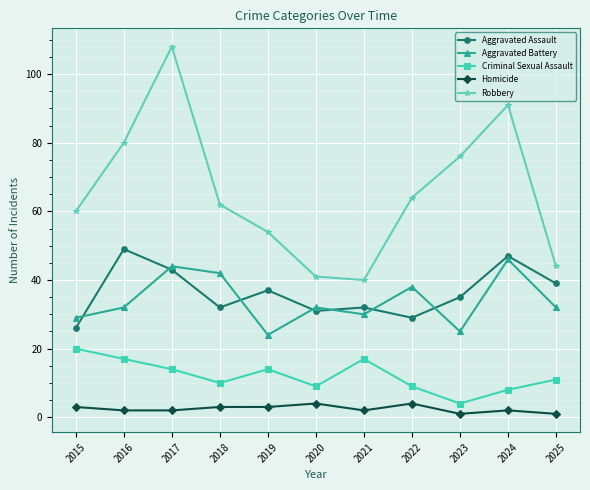

Which category has the highest value in the Robbery series?

2017